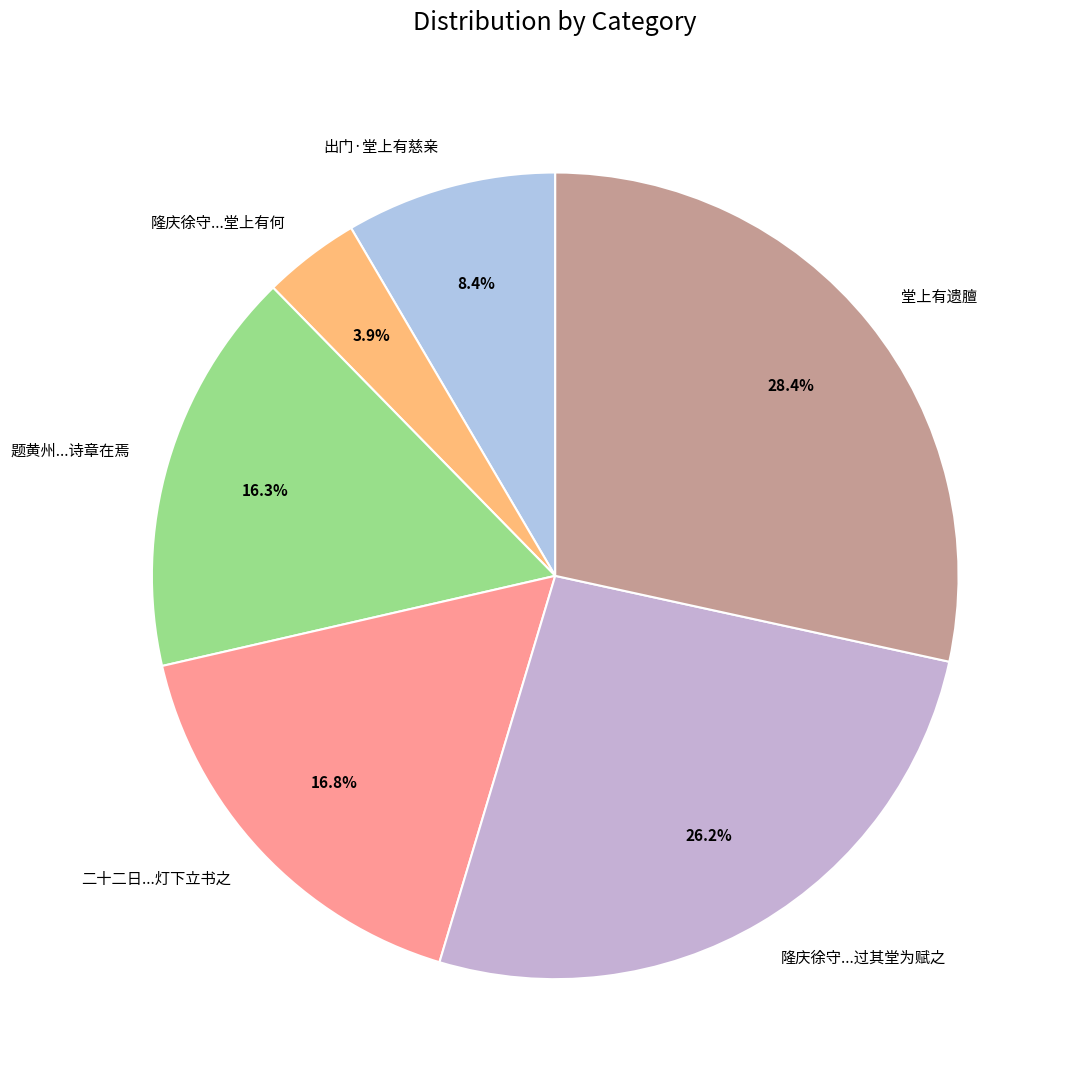

What is the largest slice in the pie chart?

堂上有遗膻